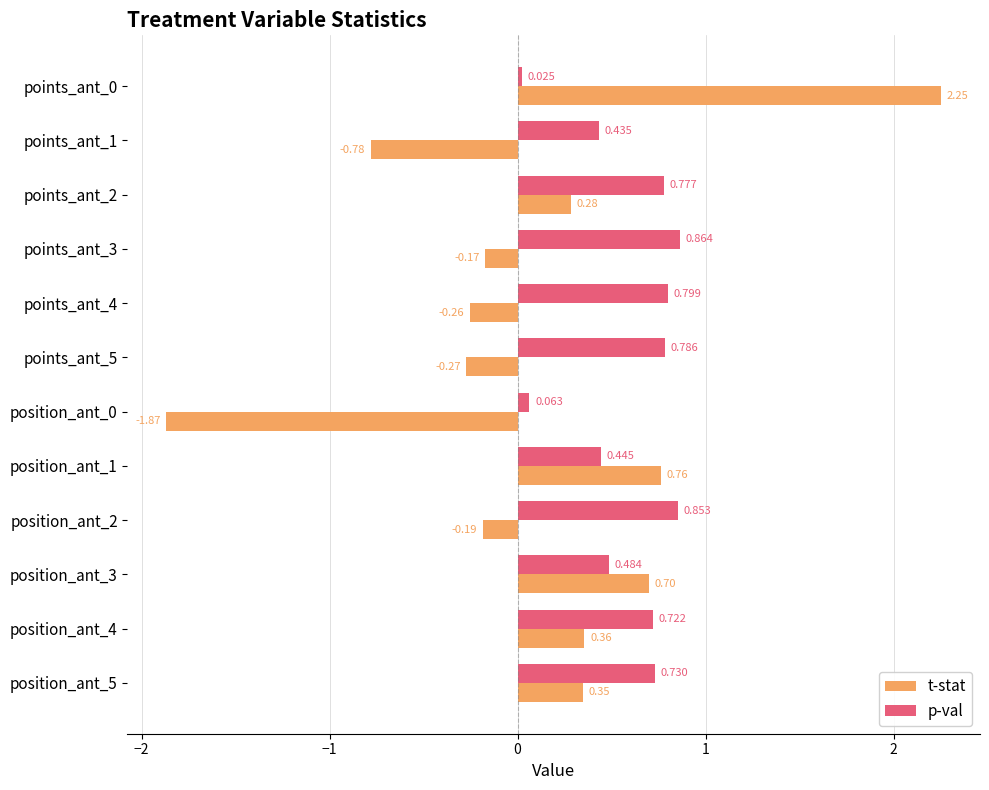

Which series has the largest total across all categories?

p-val